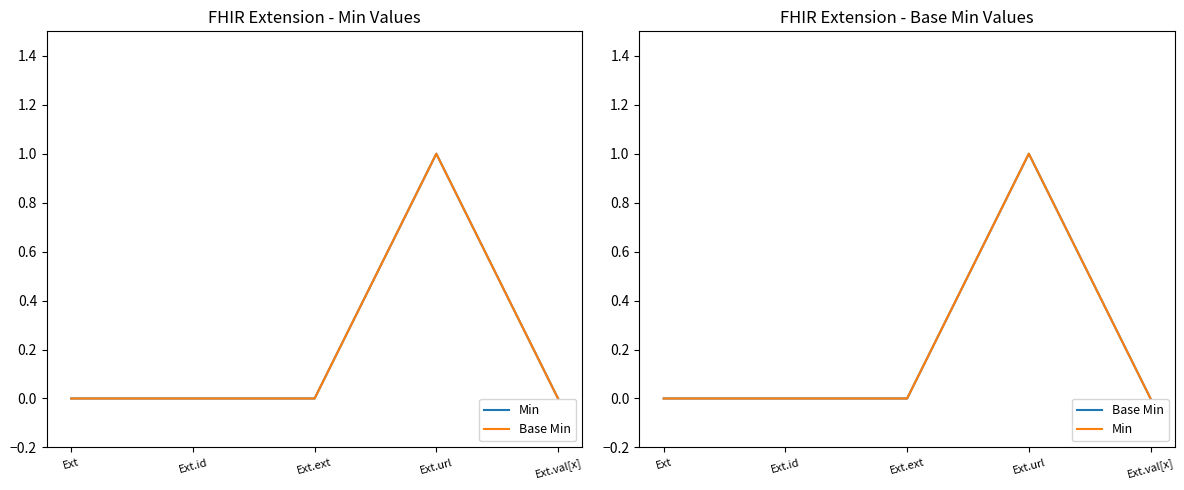

True or false: Base Min has more than 2 interior local peaks.

False